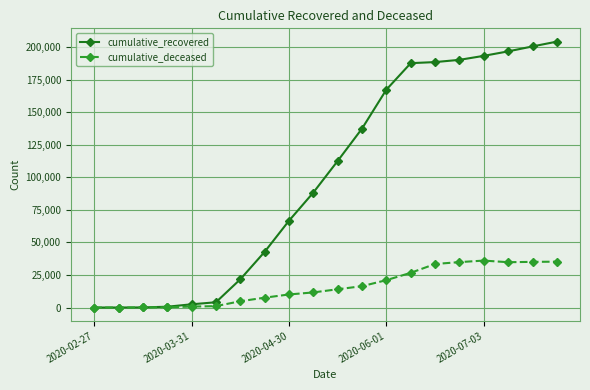

At how many categories does at least one series exceed 78250?

11